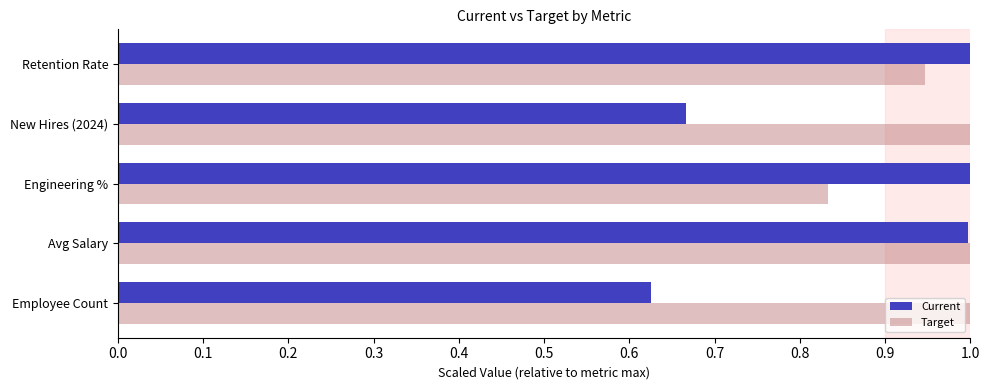

At which label is Current closest to 0?

Employee Count